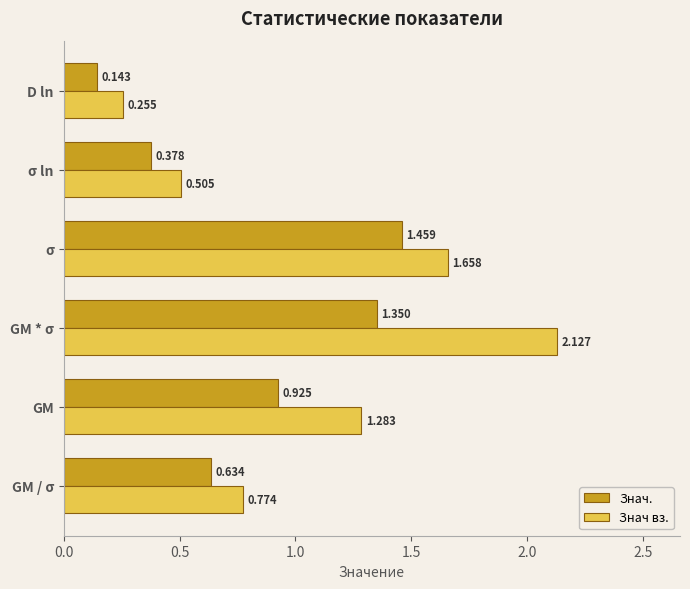

Where is Знач. nearest to the value 0?

D ln